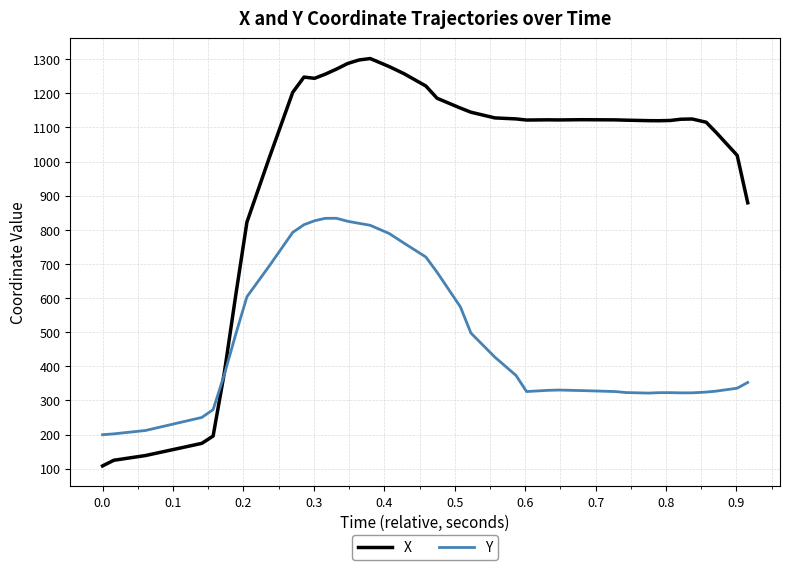

Which series has the largest range (max minus min)?

X